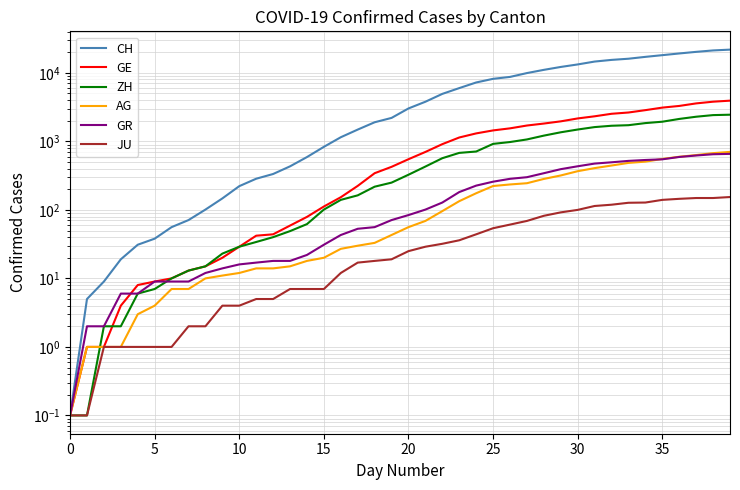

Reading right to left, what are all the values shown in this chart?

CH: 21827.0	21239.0	20251.0	19184.0	18120.0	17113.0	16076.0	15456.0	14614.0	13269.0	12196.0	11061.0	9926.0	8722.0	8180.0	7237.0	5991.0	4933.0	3789.0	3024.0	2200.0	1900.0	1486.0	1149.0	832.0	590.0	432.0	334.0	285.0	222.0	147.0	101.0	71.0	56.0	38.0	31.0	19.0	9.0	5.0	0.1
GE: 3928.0	3793.0	3582.0	3289.0	3109.0	2855.0	2638.0	2527.0	2322.0	2161.0	1960.0	1820.0	1703.0	1549.0	1445.0	1307.0	1139.0	911.0	701.0	549.0	425.0	343.0	224.0	153.0	112.0	79.0	59.0	44.0	42.0	29.0	20.0	15.0	13.0	10.0	9.0	8.0	4.0	1.0	1.0	0.1
ZH: 2450.0	2417.0	2289.0	2125.0	1936.0	1848.0	1722.0	1690.0	1616.0	1489.0	1357.0	1213.0	1067.0	978.0	919.0	711.0	679.0	568.0	429.0	326.0	250.0	218.0	163.0	140.0	101.0	62.0	49.0	40.0	34.0	29.0	23.0	15.0	13.0	10.0	7.0	6.0	2.0	2.0	0.1	0.1
AG: 702.0	673.0	631.0	596.0	554.0	506.0	485.0	444.0	407.0	367.0	318.0	283.0	245.0	235.0	223.0	175.0	134.0	96.0	69.0	56.0	43.0	33.0	30.0	27.0	20.0	18.0	15.0	14.0	14.0	12.0	11.0	10.0	7.0	7.0	4.0	3.0	1.0	1.0	1.0	0.1
GR: 657.0	649.0	622.0	592.0	547.0	535.0	519.0	495.0	474.0	433.0	393.0	343.0	300.0	284.0	258.0	226.0	182.0	128.0	101.0	84.0	71.0	56.0	53.0	43.0	31.0	22.0	18.0	18.0	17.0	16.0	14.0	12.0	9.0	9.0	9.0	6.0	6.0	2.0	2.0	0.1
JU: 154.0	149.0	149.0	145.0	140.0	128.0	127.0	119.0	114.0	100.0	92.0	82.0	69.0	61.0	54.0	44.0	36.0	32.0	29.0	25.0	19.0	18.0	17.0	12.0	7.0	7.0	7.0	5.0	5.0	4.0	4.0	2.0	2.0	1.0	1.0	1.0	1.0	1.0	0.1	0.1